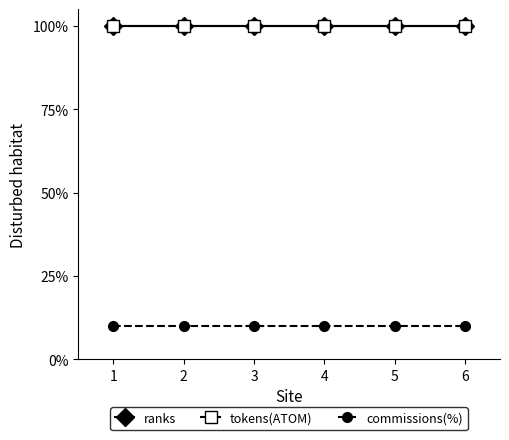

Between 1 and 3, which is larger?

1